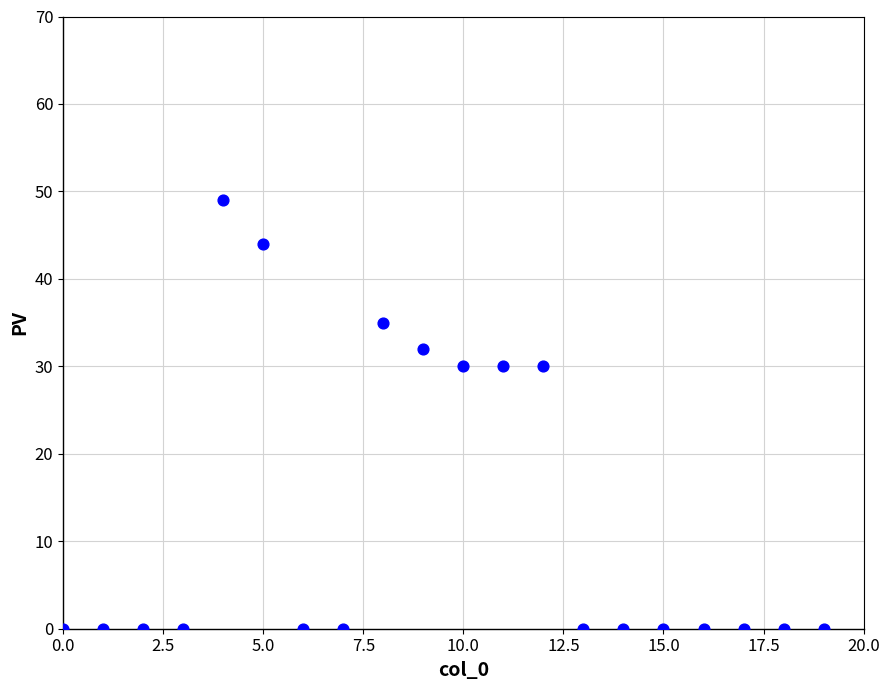

What is the range of Y values (max minus min)?

49